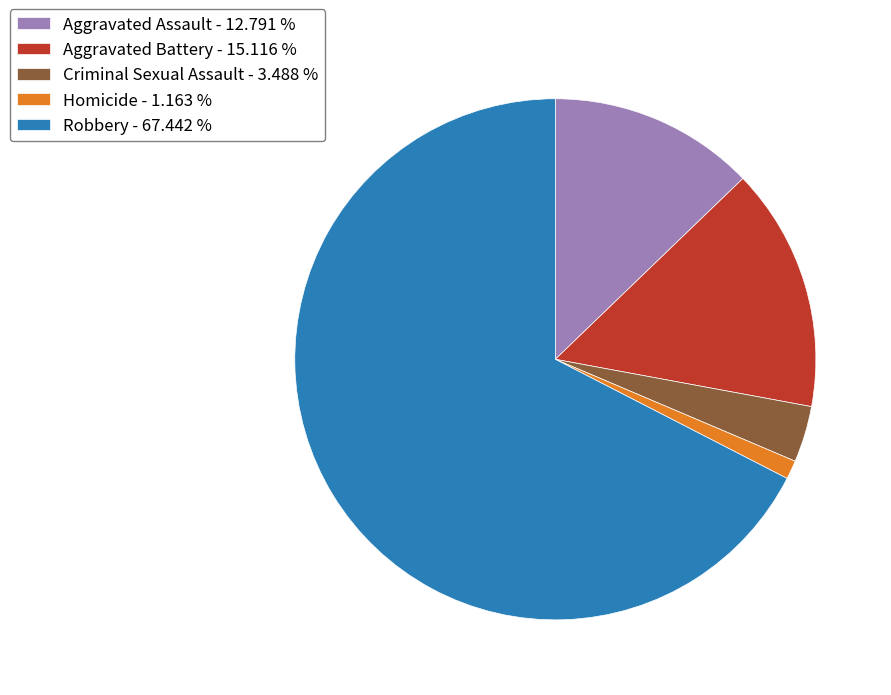

Does Robbery - 67.442 % represent more than half of the total?

Yes